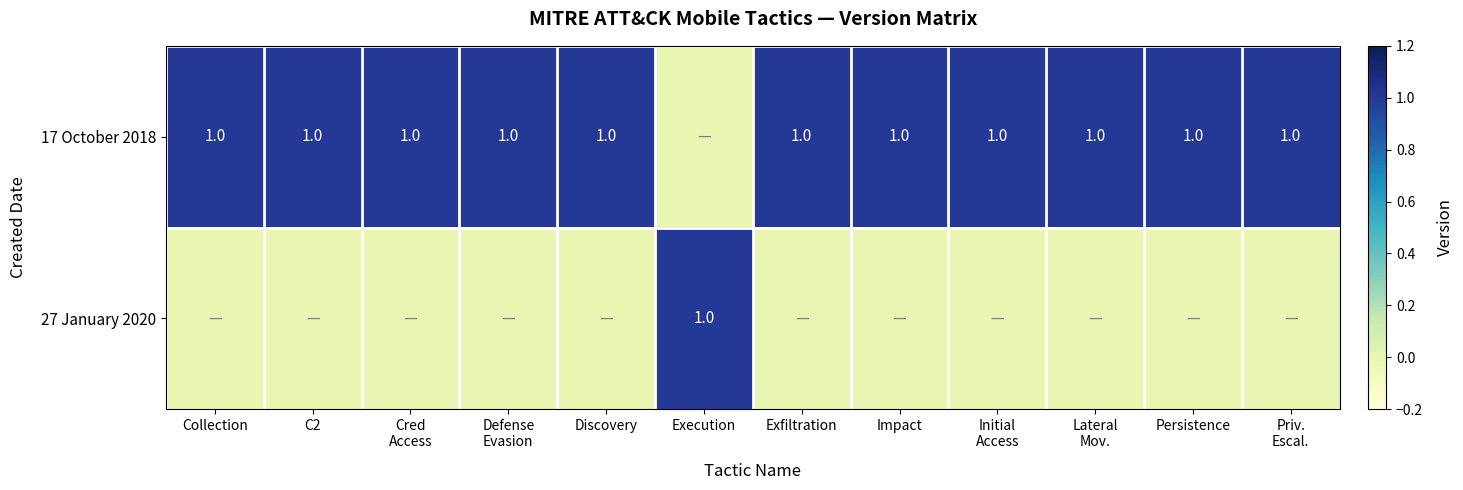

True or false: 17 October 2018 has a value of 1 at Collection.

True